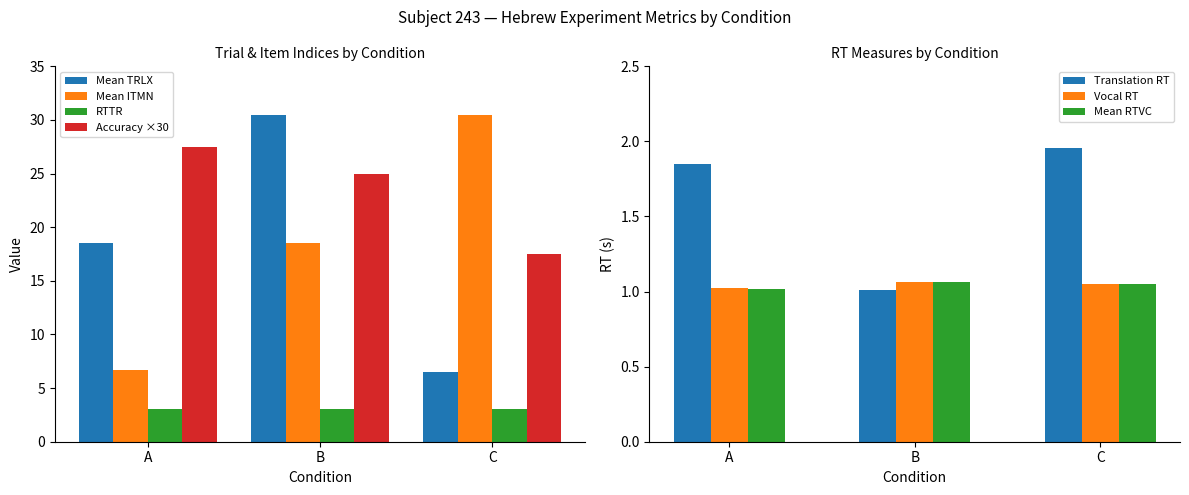

What is the sum of all RTTR values?

9.1